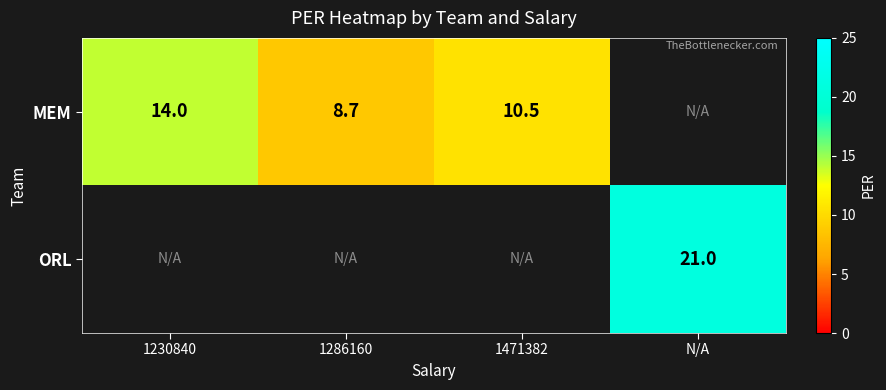

True or false: MEM has a value of 8.7 at 1286160.

True